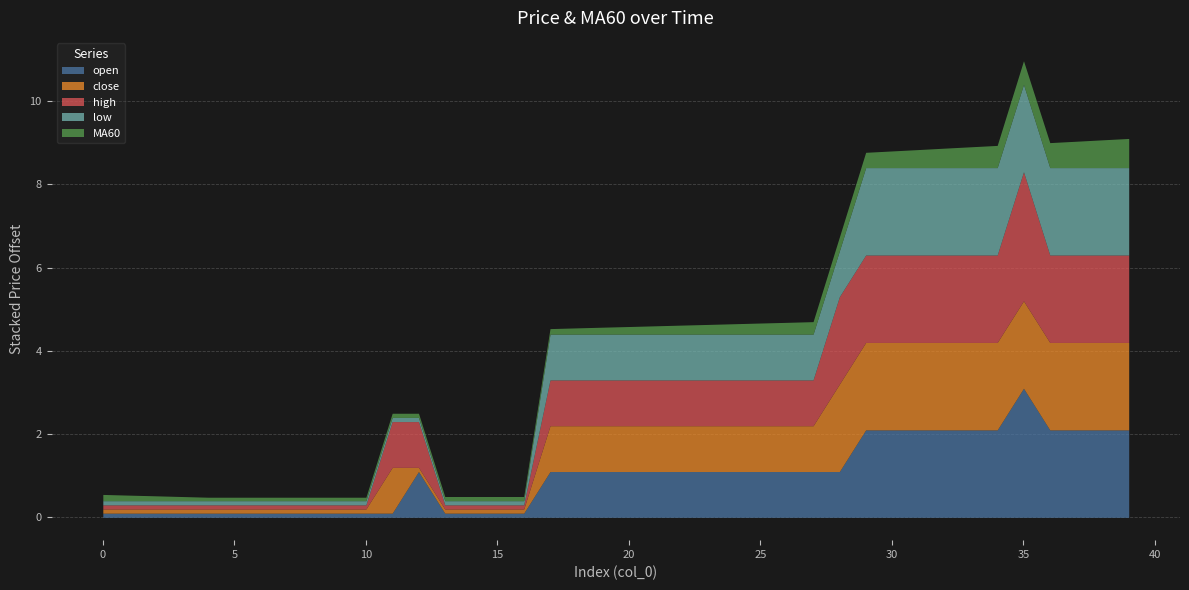

True or false: open and close cross at least once.

True